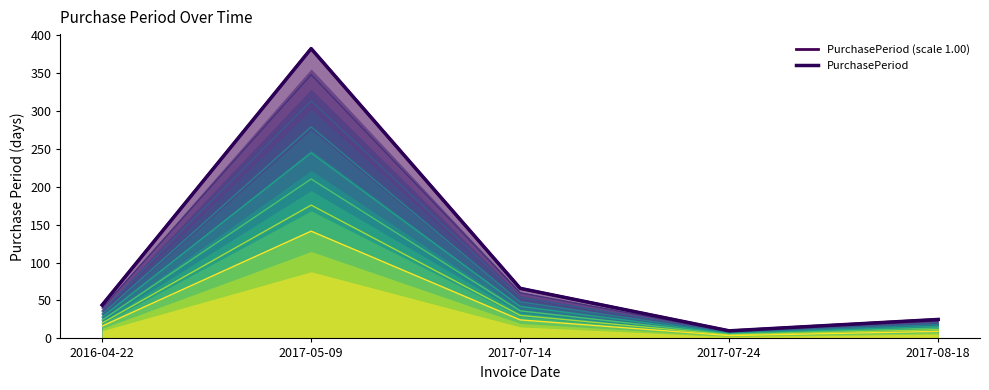

The value of PurchasePeriod (scale 1.00) at 2017-07-24 is 7. True or false?

False